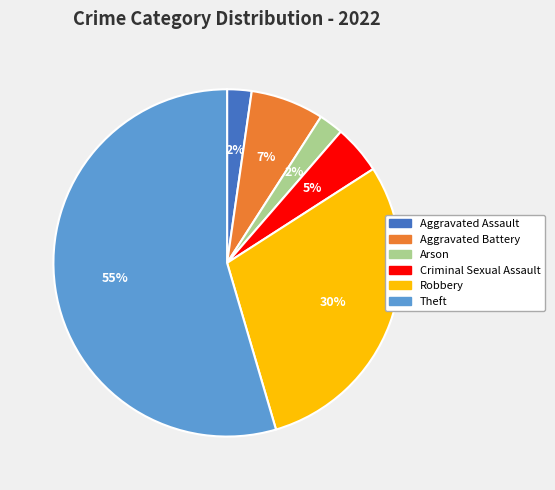

True or false: Arson accounts for 15% of the total.

False